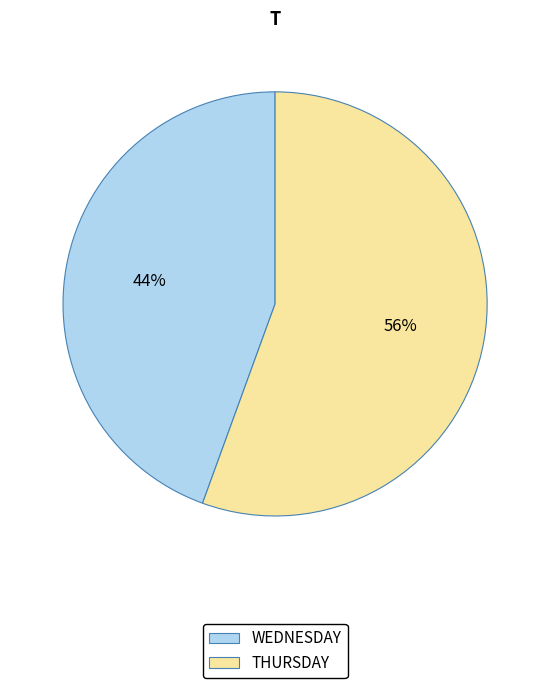

True or false: THURSDAY accounts for 70% of the total.

False